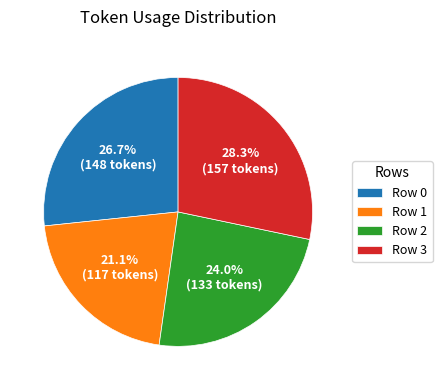

To the nearest percent, what percentage of the pie is Row 2?

24%